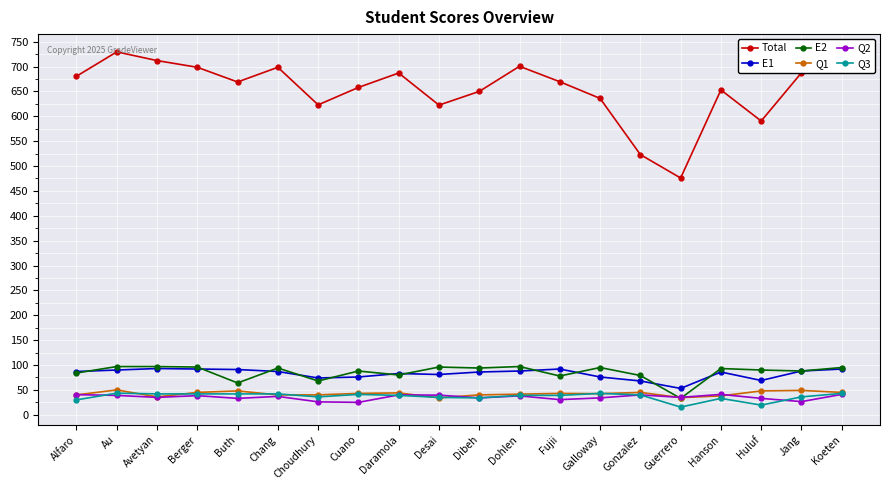

True or false: Total has more than 0 interior local peaks.

True